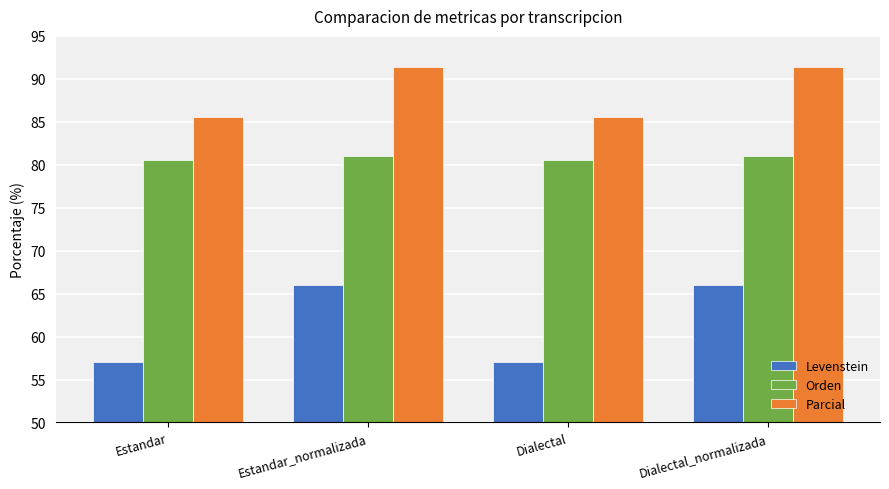

Are the bars horizontal?

No